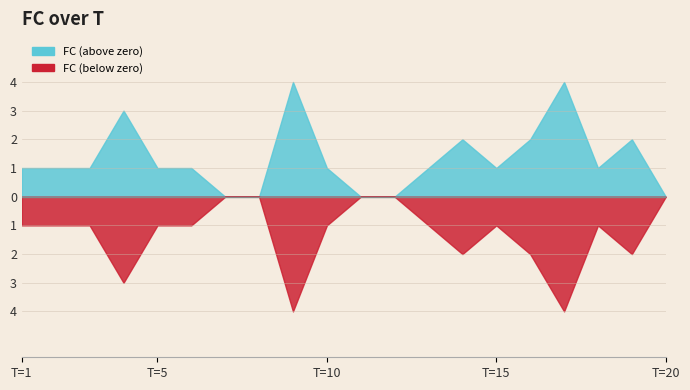

What is the average value of the FC_positive series?

1